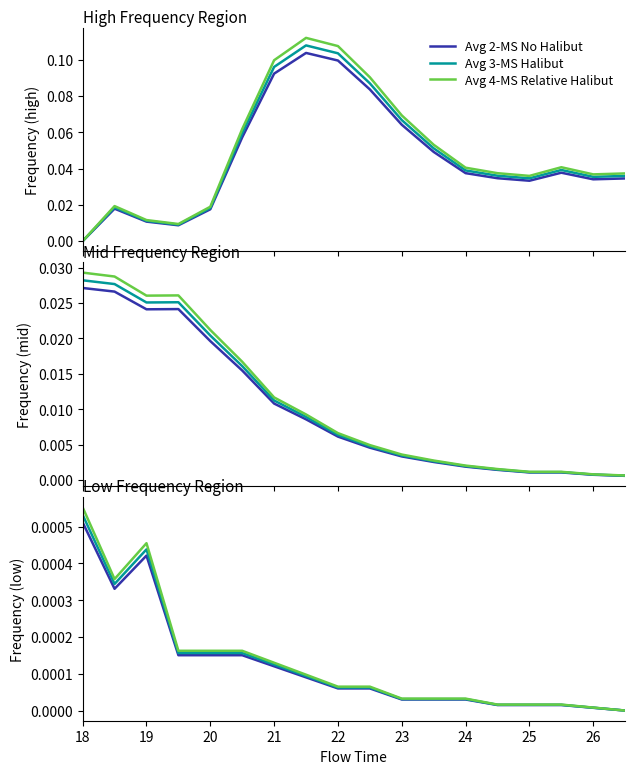

In Avg 2-MS No Halibut, how many points are lower than both neighbors (excluding endpoints)?

1